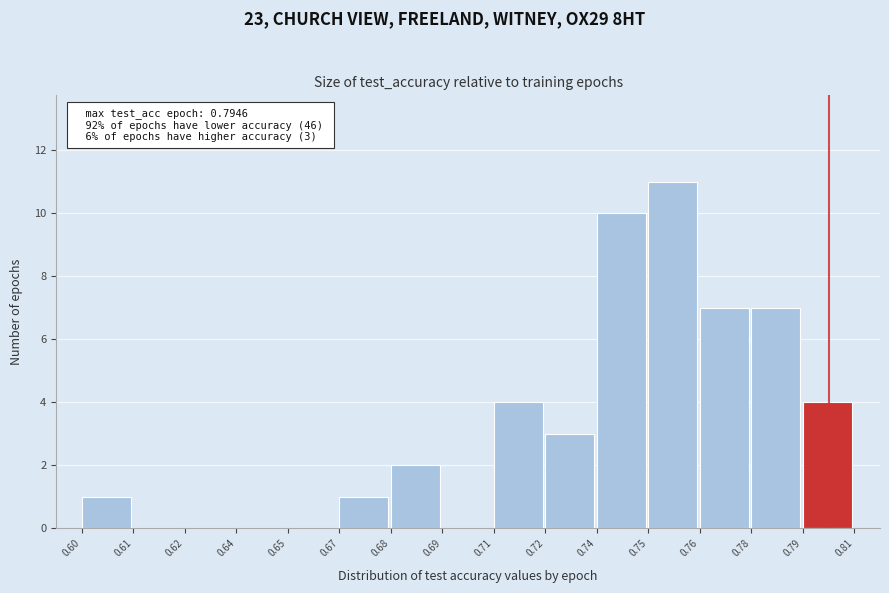

Reading right to left, transcribe all the data shown in this chart.

0.79=4	0.78=7	0.76=7	0.75=11	0.74=10	0.72=3	0.71=4	0.69=0	0.68=2	0.67=1	0.65=0	0.64=0	0.62=0	0.61=0	0.60=1